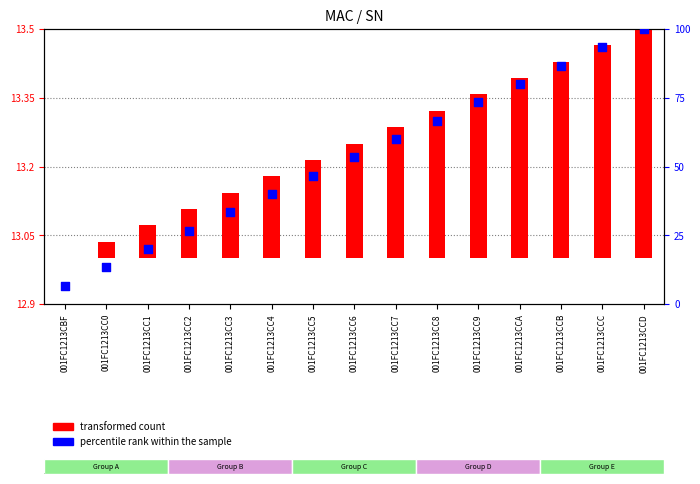

What are all the series names shown in the legend?

transformed count, percentile rank within the sample